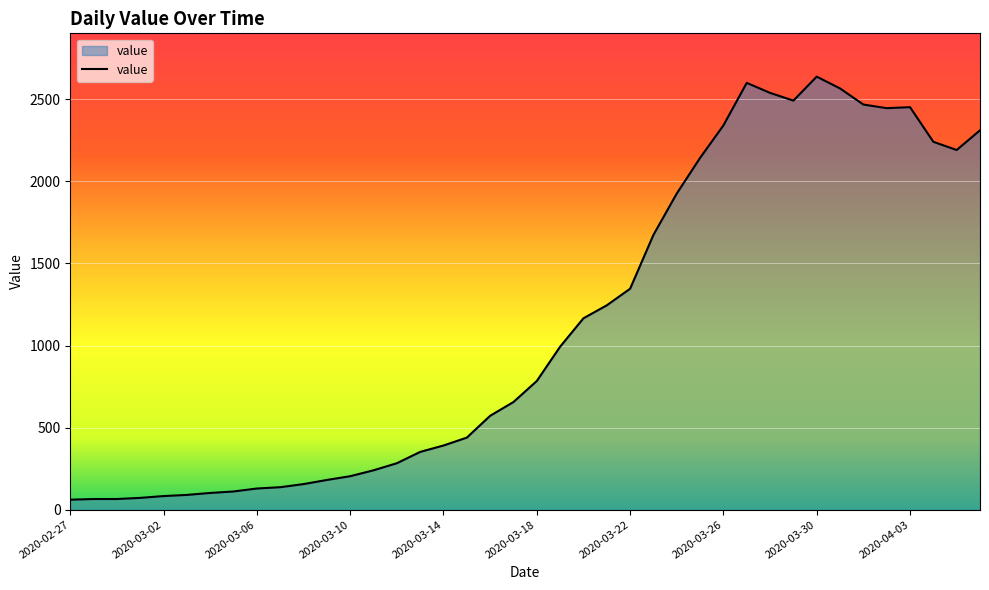

What is the maximum value shown in the chart?

2638